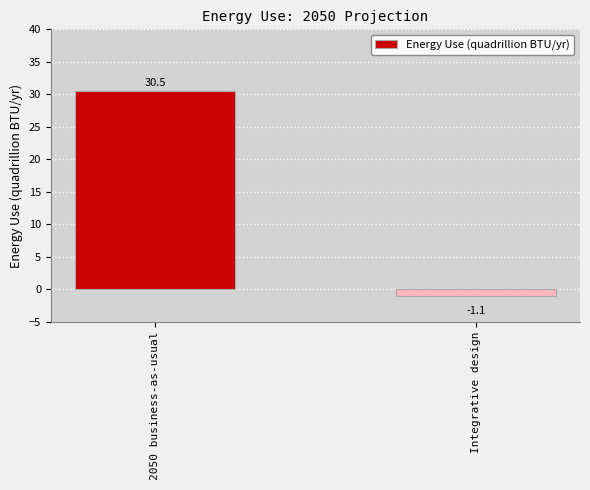

Where is the data nearest to the value 14?

Integrative design